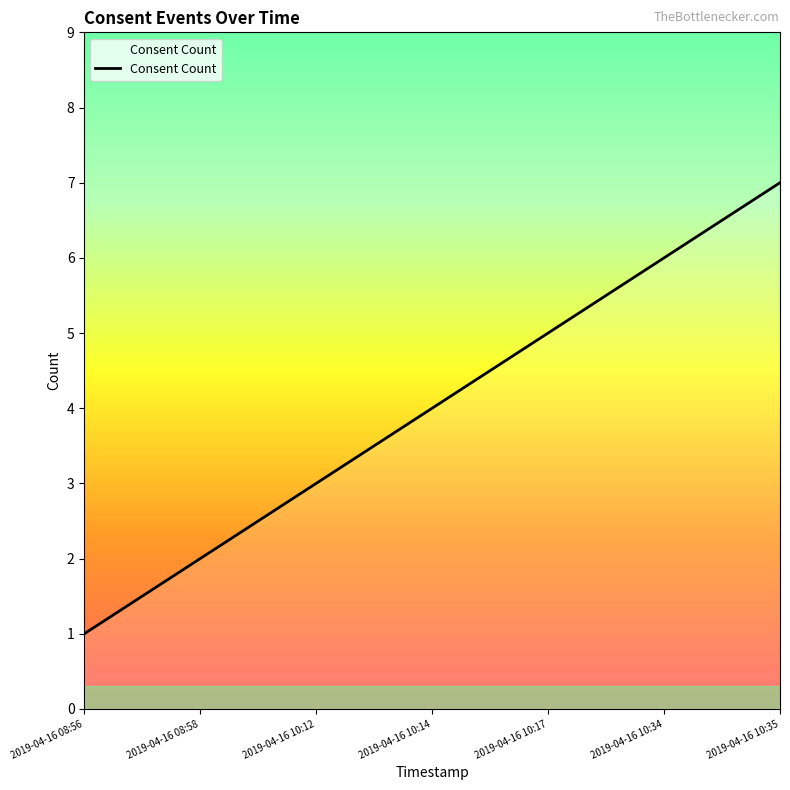

What position from the left is 2019-04-16 10:35?

7